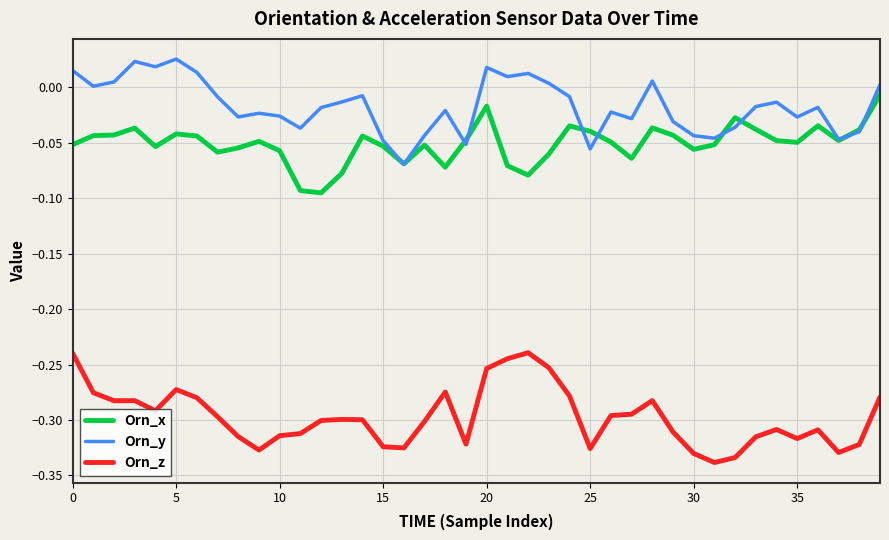

List the series in order of their peak value, lowest first.

Orn_z, Orn_x, Orn_y